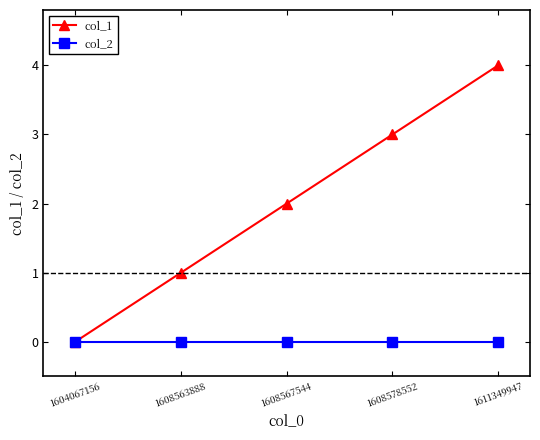

How many series are shown in this chart?

2